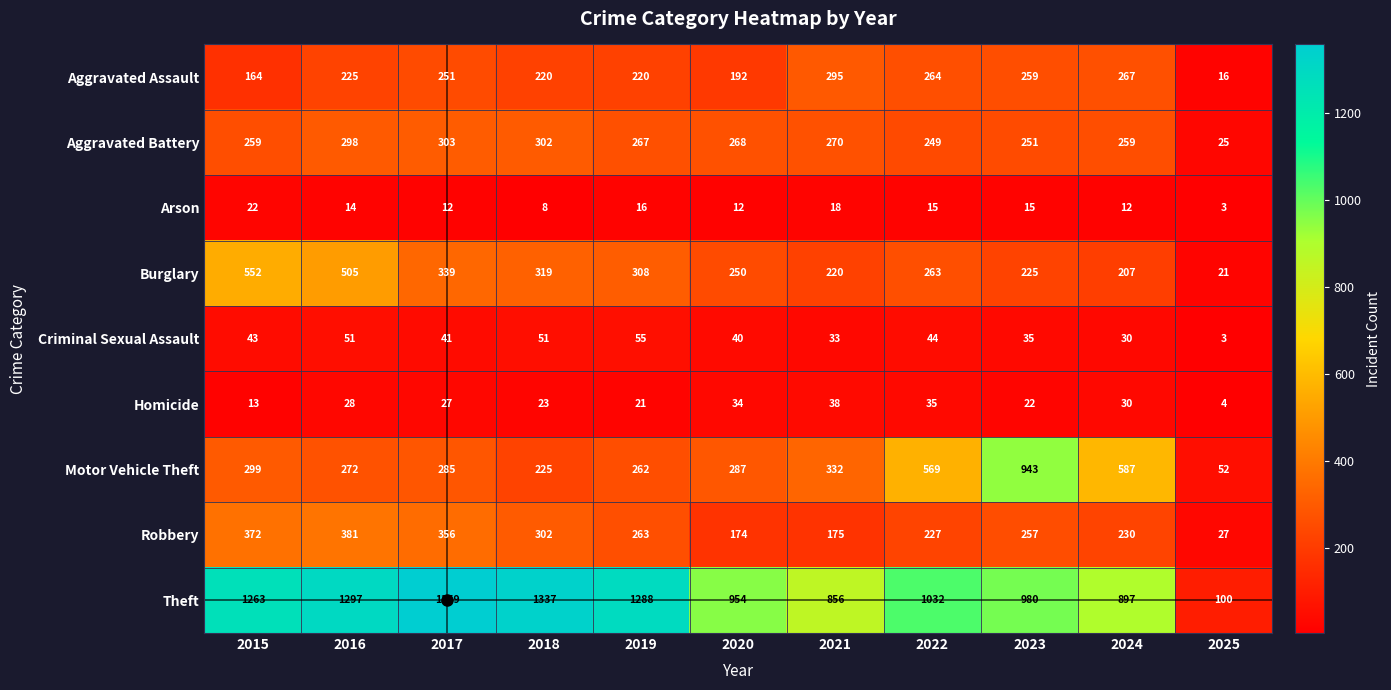

What is the difference between the maximum and minimum values in the Aggravated Battery series?

278